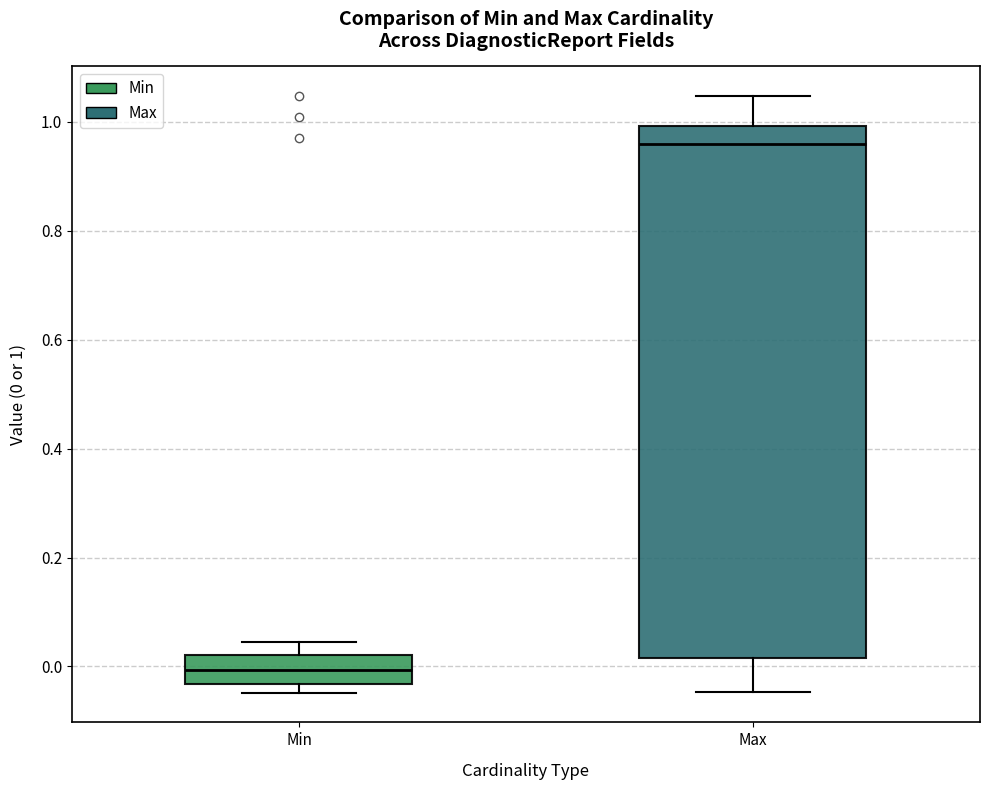

Reading left to right, transcribe this box plot: for each box, give where its median line is, the range the box spans, and where its two whiskers end, as read against the y-axis. The values are not printed on the chart, so give them approximately, as read against the axis.

Min: median 0.00, box -0.04 to 0.02, whiskers -0.04 (just below the box's lower edge) to 0.04
Max: median 0.96, box 0.02 to 1.00, whiskers -0.04 to 1.04